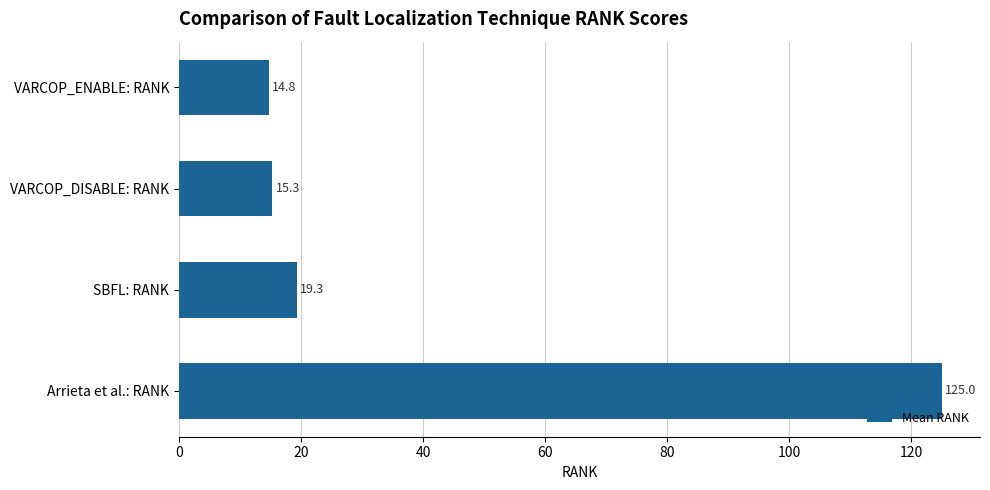

Read the value at SBFL: RANK.

19.3